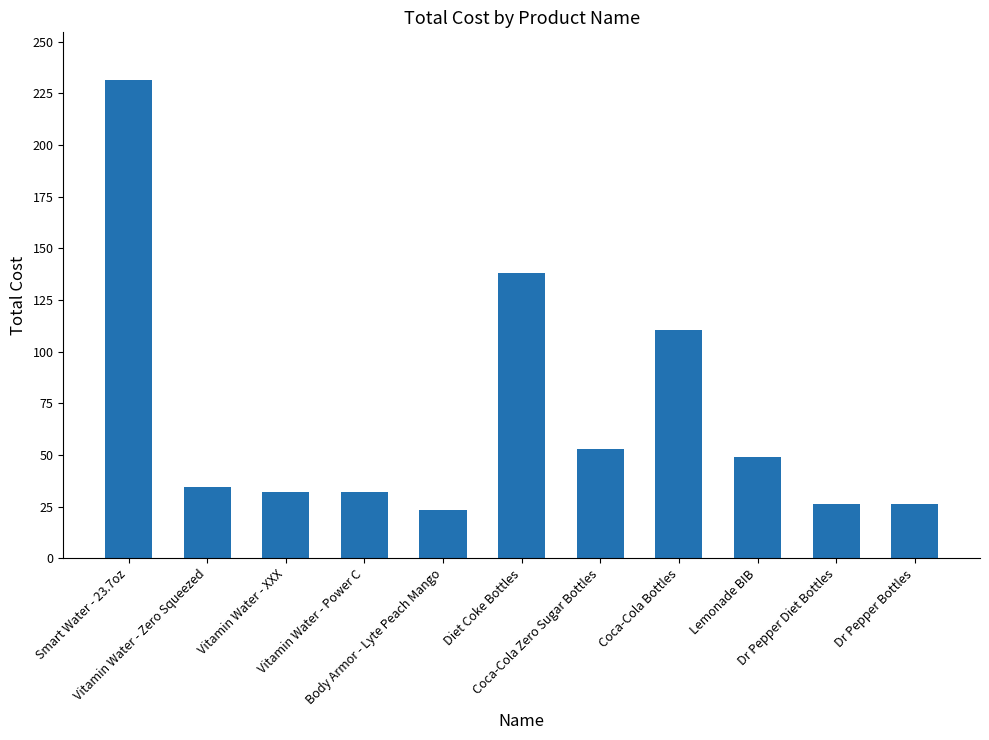

What position from the right is Dr Pepper Bottles?

1